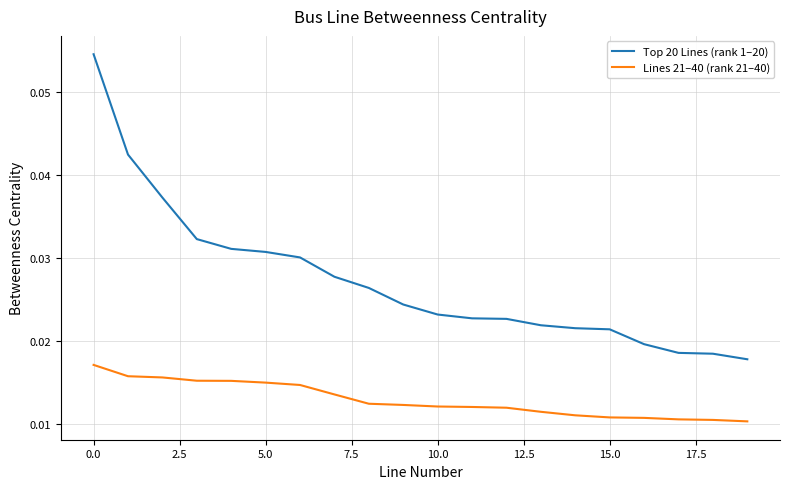

Which series has the widest spread of values?

Top 20 Lines (rank 1–20)